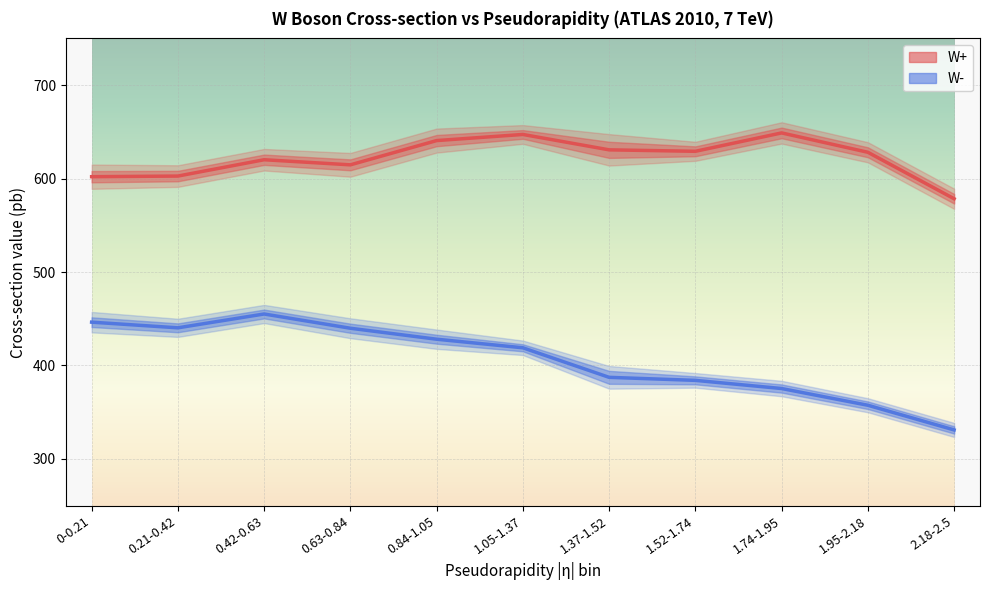

Which series changed the most between 1.74-1.95 and 1.95-2.18?

W+